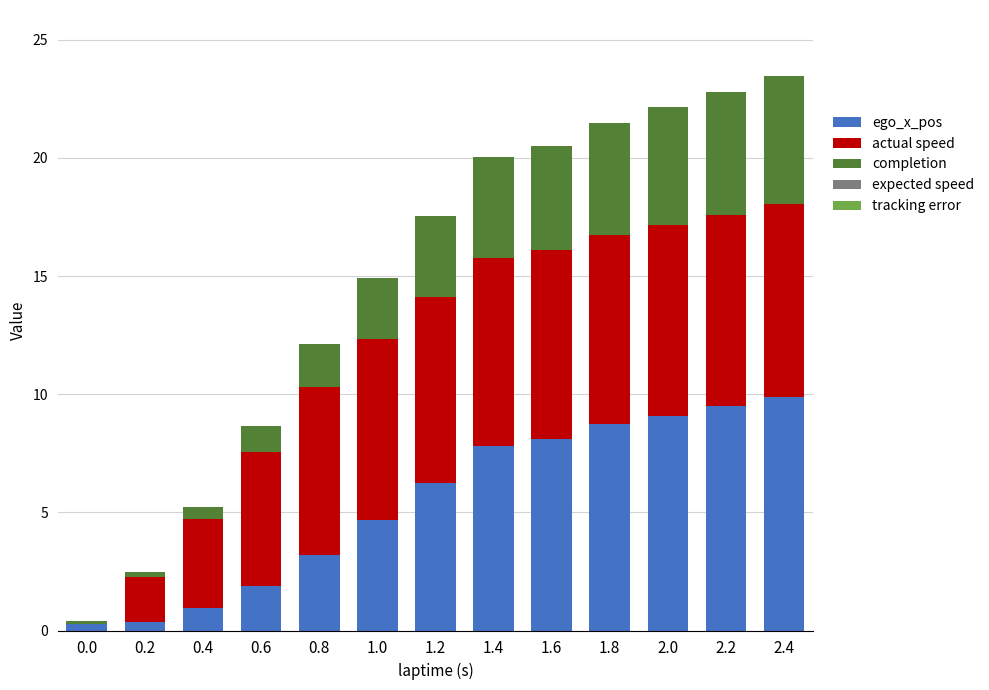

Is it true that ego_x_pos equals 4.8 at 0.8?

False